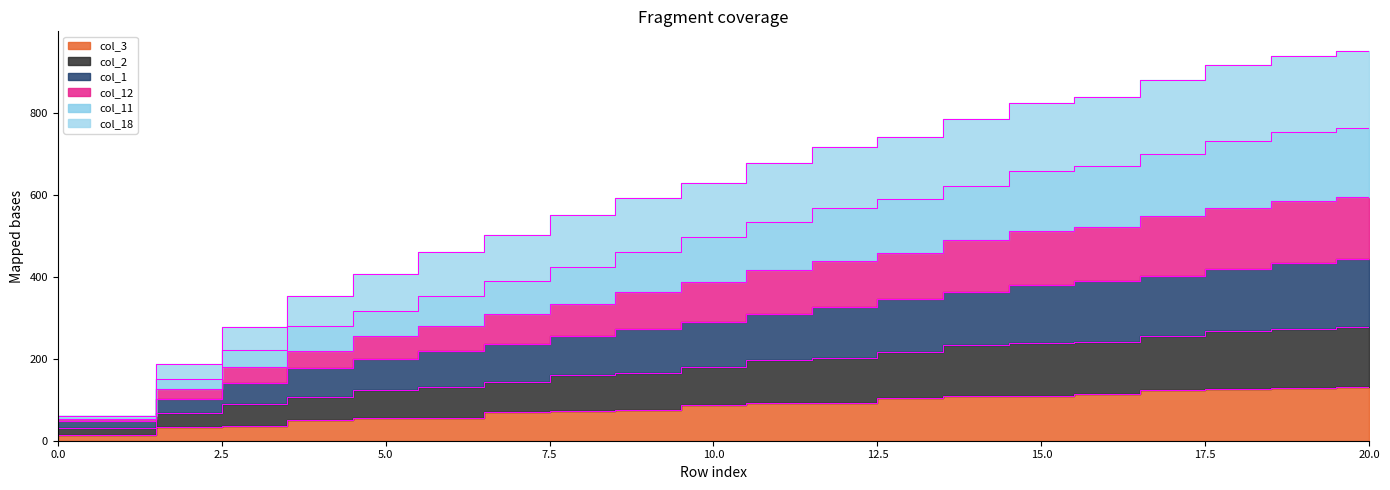

Reading left to right, list all the values displayed in this chart.

col_3: 0=15	1=15	2=33	3=37	4=51	5=55	6=56	7=69	8=73	9=74	10=87	11=91	12=92	13=105	14=109	15=110	16=113	17=123	18=127	19=128	20=131
col_2: 0=31	1=31	2=67	3=89	4=107	5=125	6=130	7=144	8=161	9=166	10=180	11=197	12=202	13=216	14=233	15=238	16=242	17=255	18=269	19=274	20=278
col_1: 0=48	1=48	2=102	3=142	4=178	5=200	6=219	7=237	8=255	9=273	10=291	11=309	12=327	13=345	14=363	15=381	16=389	17=403	18=420	19=435	20=443
col_12: 0=54	1=54	2=126	3=179	4=220	5=255	6=279	7=310	8=333	9=364	10=387	11=418	12=440	13=459	14=490	15=512	16=521	17=548	18=569	19=585	20=594
col_11: 0=61	1=61	2=151	3=222	4=281	5=316	6=353	7=389	8=425	9=461	10=497	11=533	12=568	13=591	14=623	15=658	16=671	17=699	18=733	19=753	20=763
col_18: 0=61	1=61	2=188	3=277	4=354	5=407	6=462	7=502	8=552	9=592	10=629	11=678	12=717	13=741	14=786	15=825	16=839	17=880	18=918	19=939	20=952